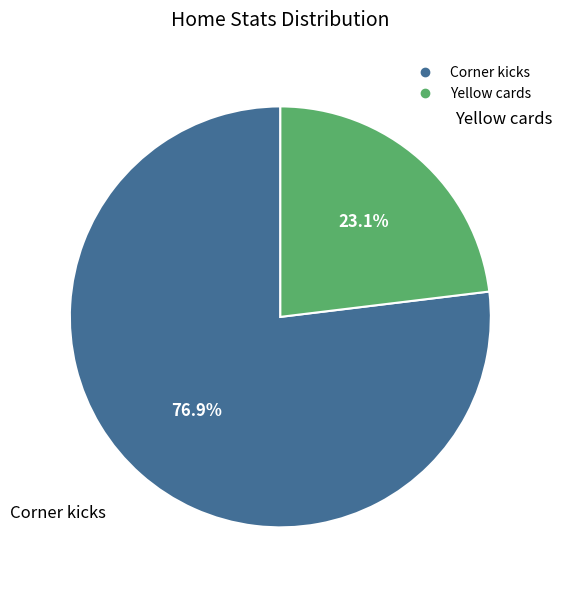

The Corner kicks slice represents 83% of the pie. True or false?

False